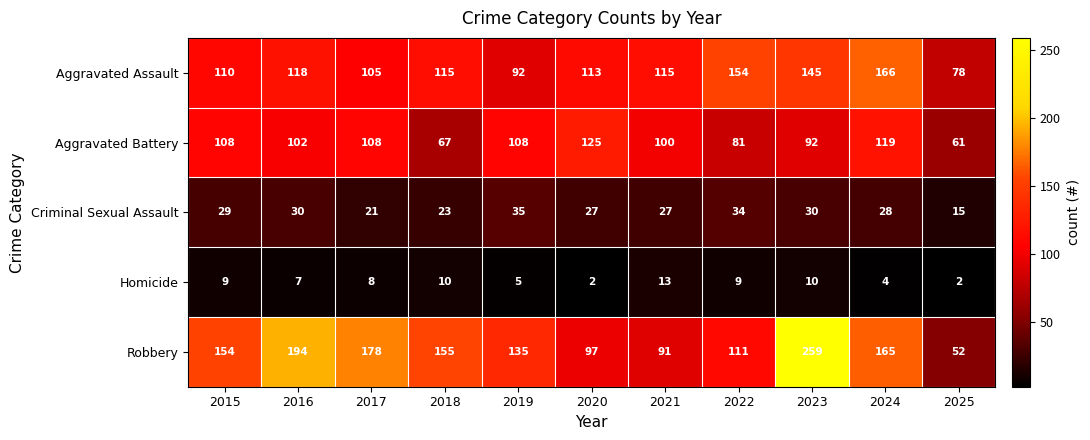

The Criminal Sexual Assault series shows 48 at 2019. True or false?

False